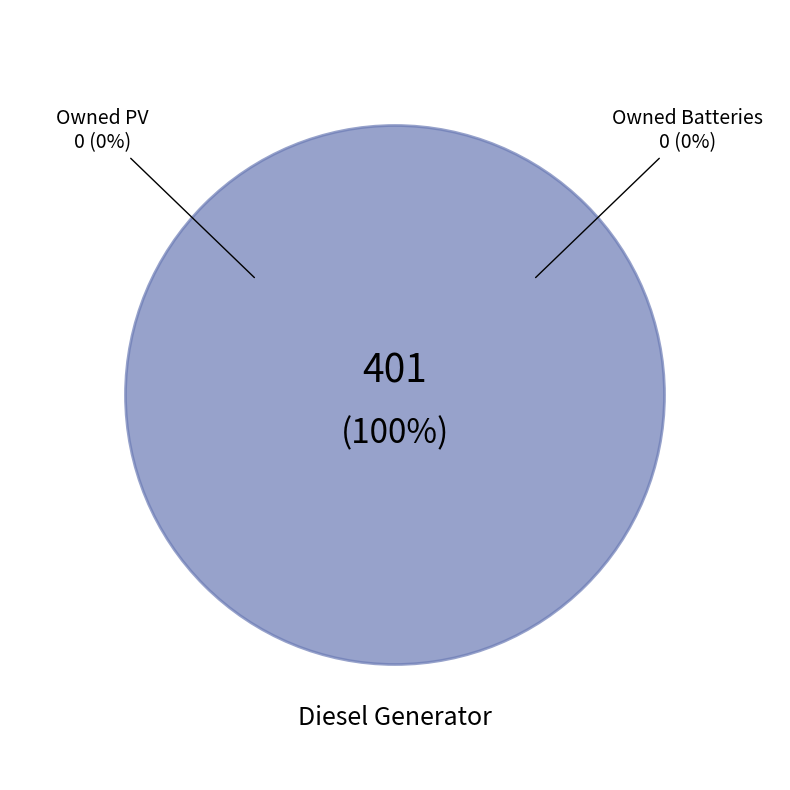

To the nearest percent, what is the difference between the largest and smallest slice percentages?

100%